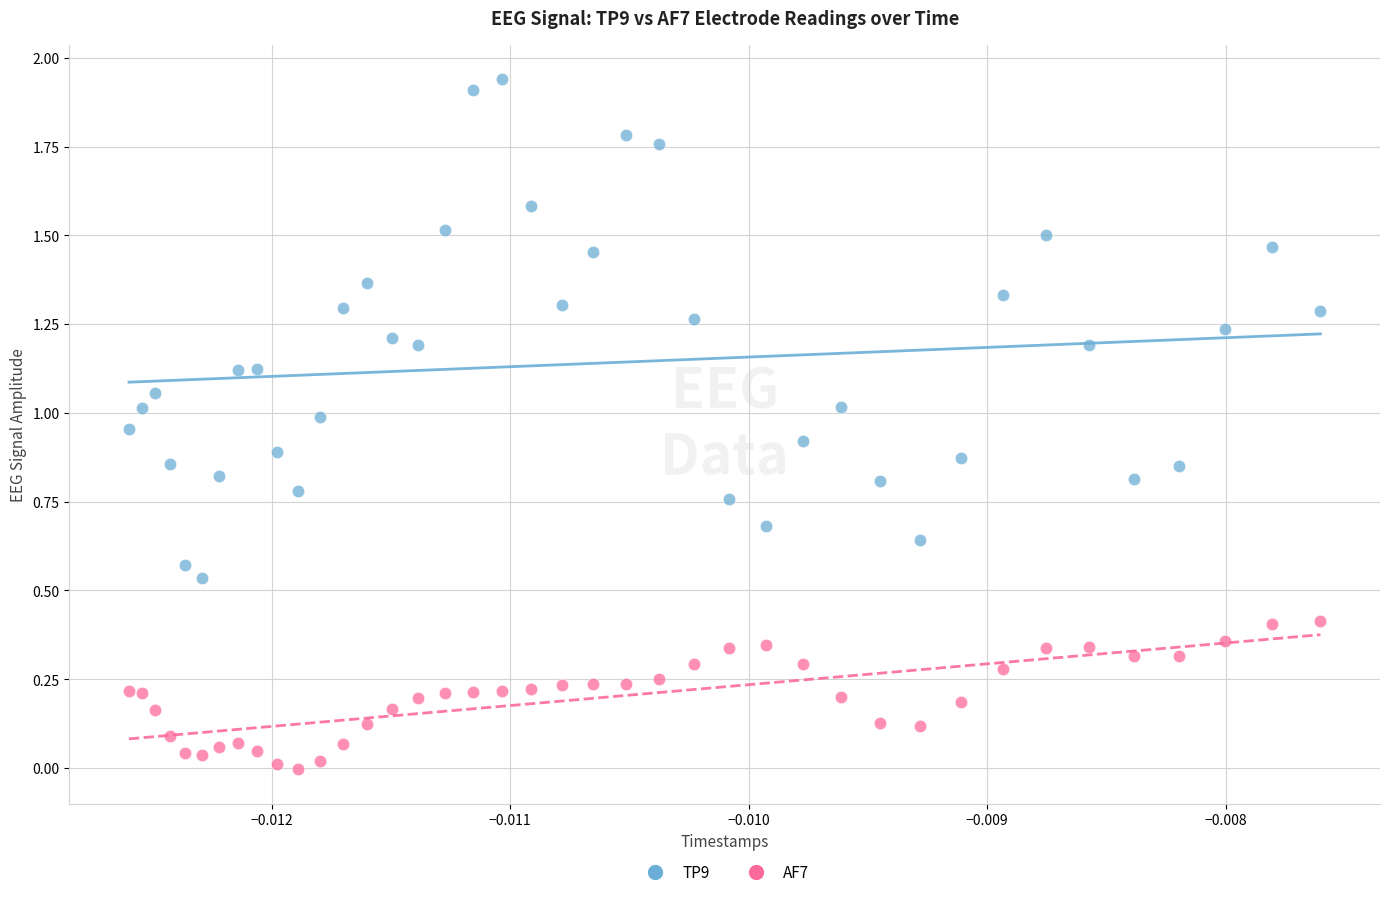

Which series contains the highest Y value?

TP9